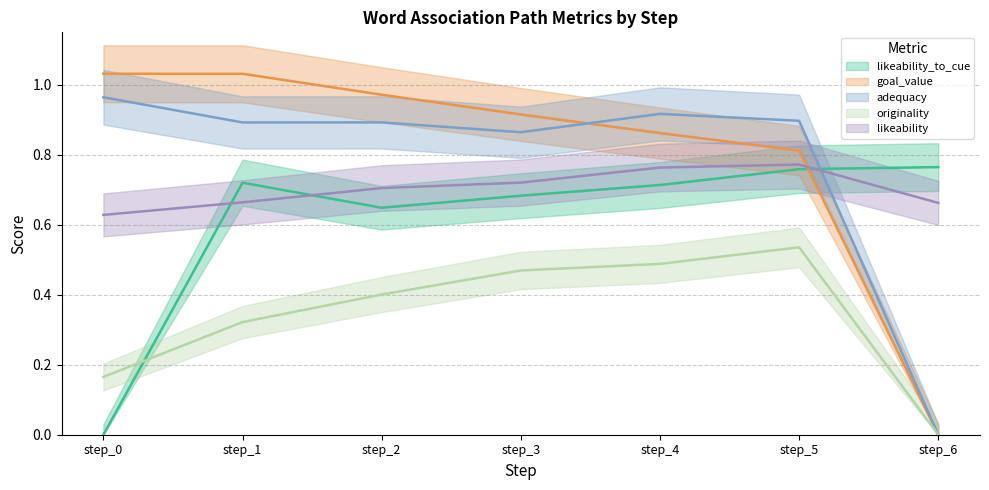

What is the difference between the likeability values at step_6 and step_4?

0.1